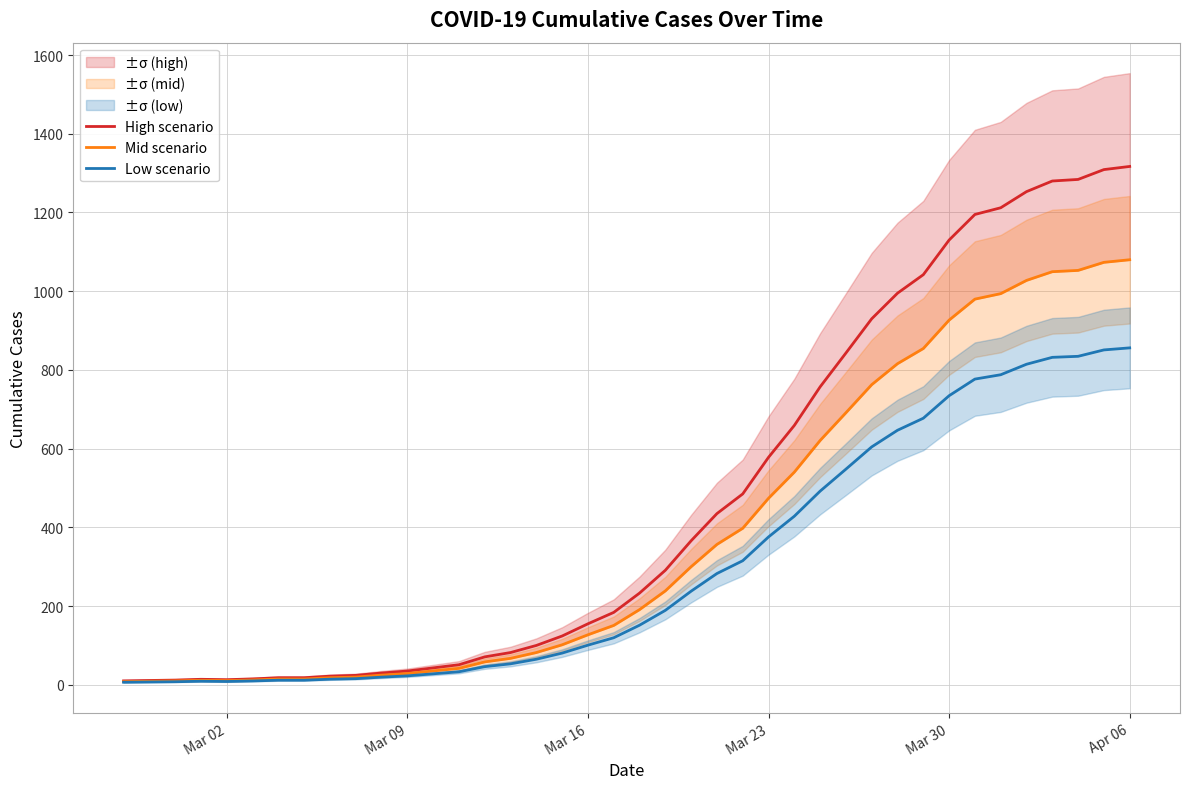

True or false: Low scenario and High scenario intersect in this chart.

False